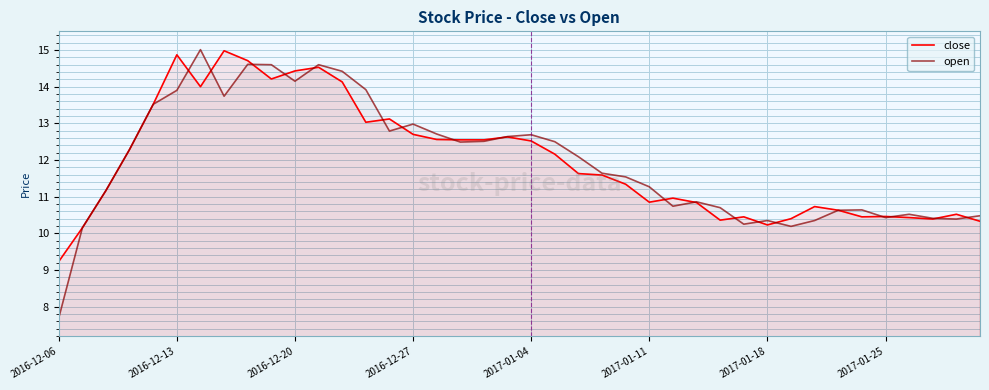

Which series changed the most between 2017-01-04 and 2017-01-11?

close